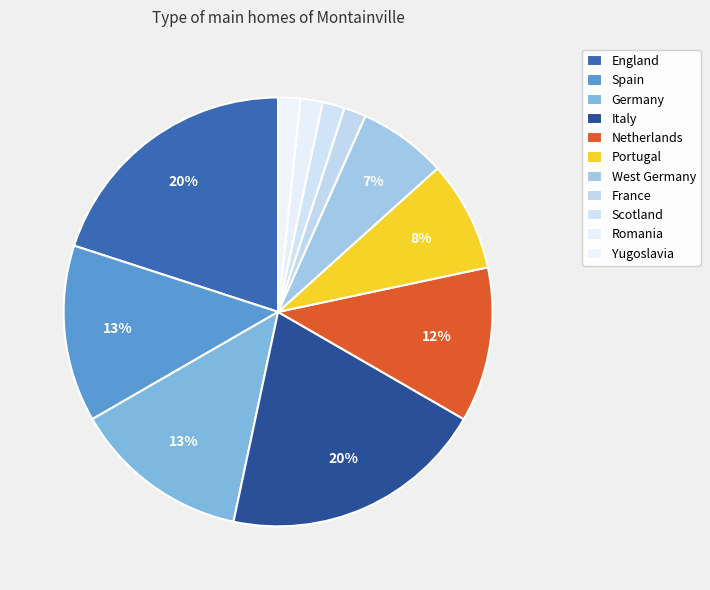

What percentage is the Scotland slice, to the nearest percent?

2%